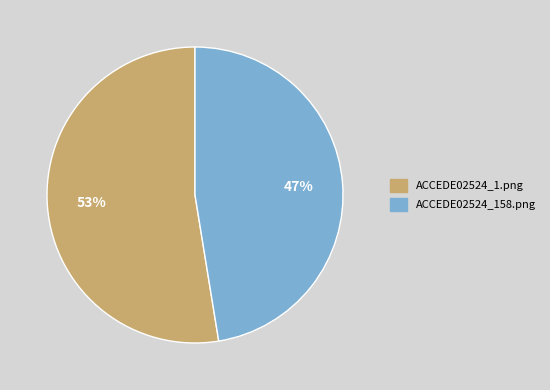

Rank the categories by value from highest to lowest.

ACCEDE02524_1.png, ACCEDE02524_158.png